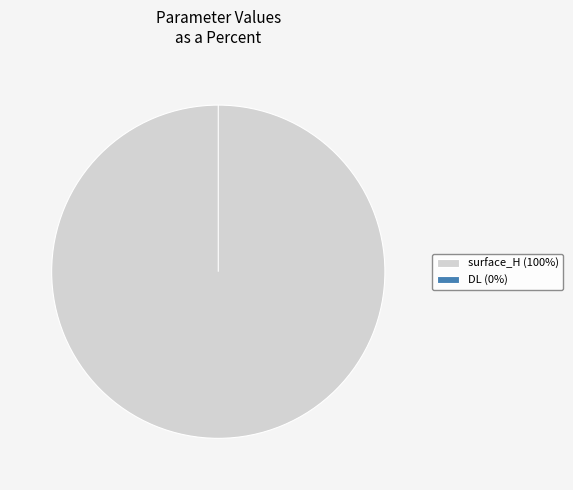

Is it true that DL is 0% of the pie?

True